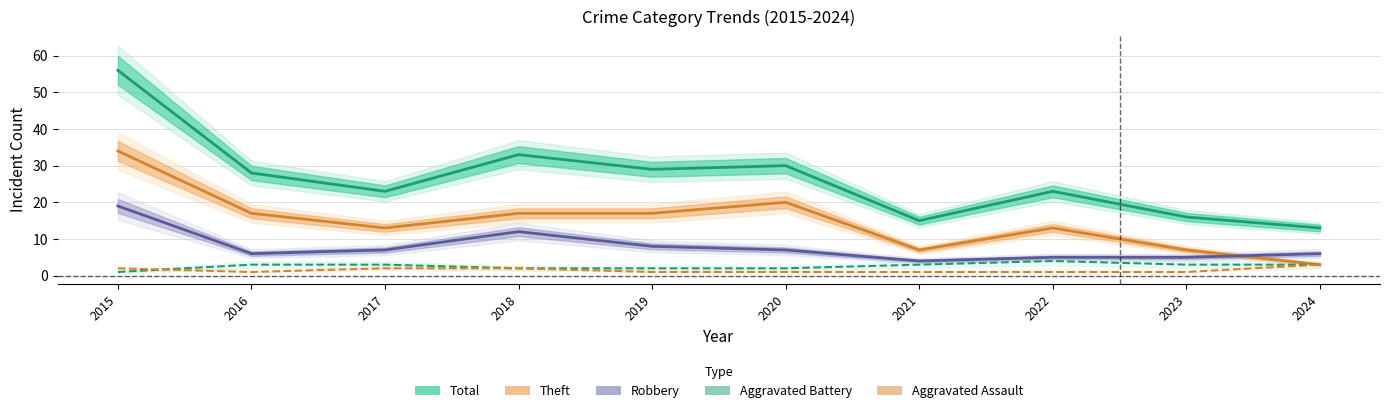

How many values in the Total series are below 28?

5